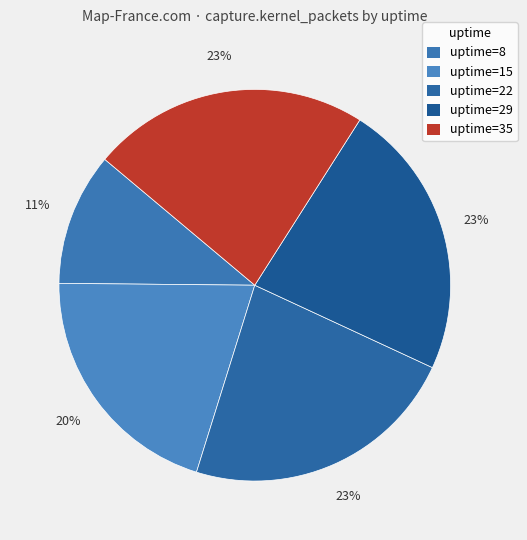

How many segments does this pie chart have?

5